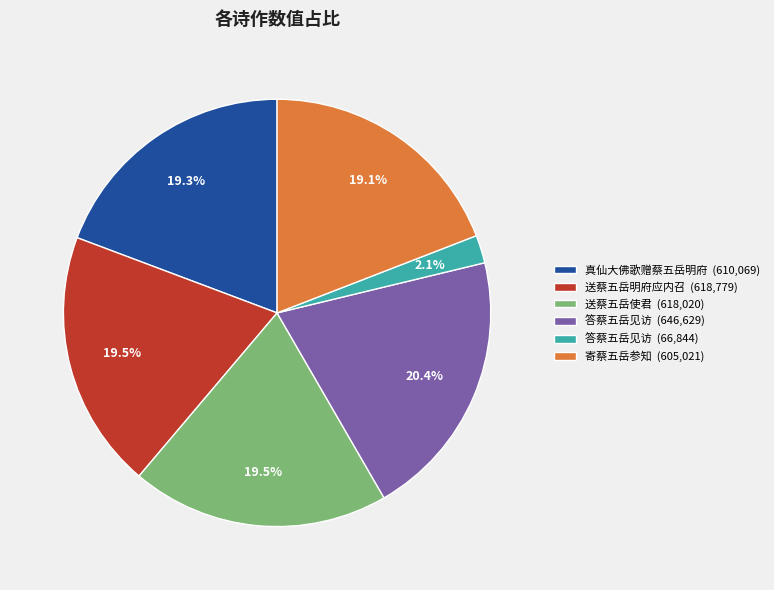

Does any single category account for the majority?

No